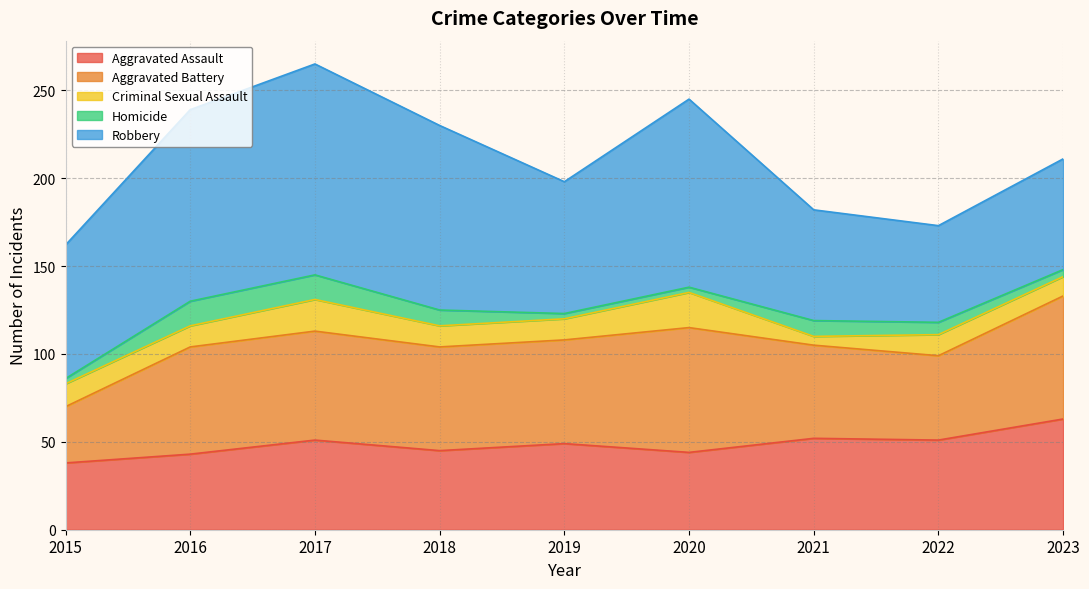

Which series changed the most between 2015 and 2023?

Aggravated Battery